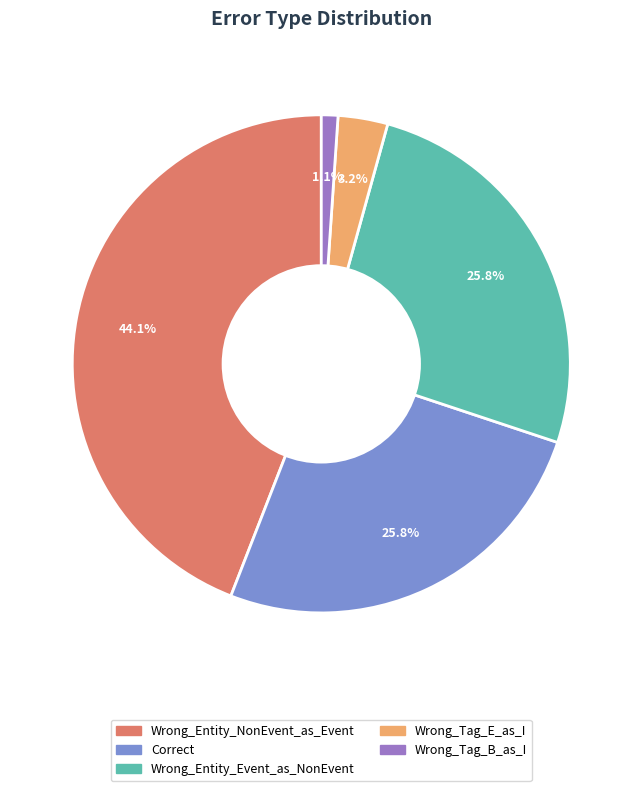

What is the ratio of the value at Wrong_Entity_Event_as_NonEvent to the value at Correct?

1.0